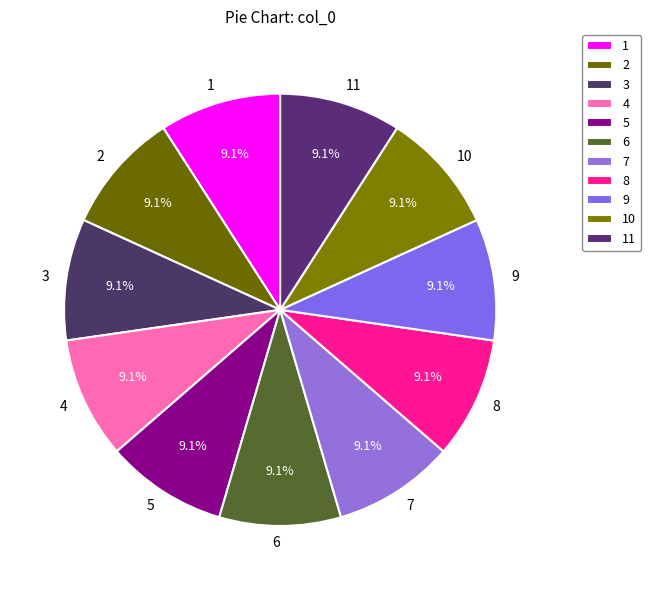

To the nearest percent, what portion does 9 represent?

9%